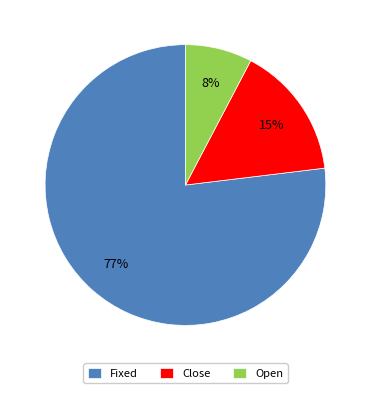

Is the sum of Fixed and Open greater than half?

Yes